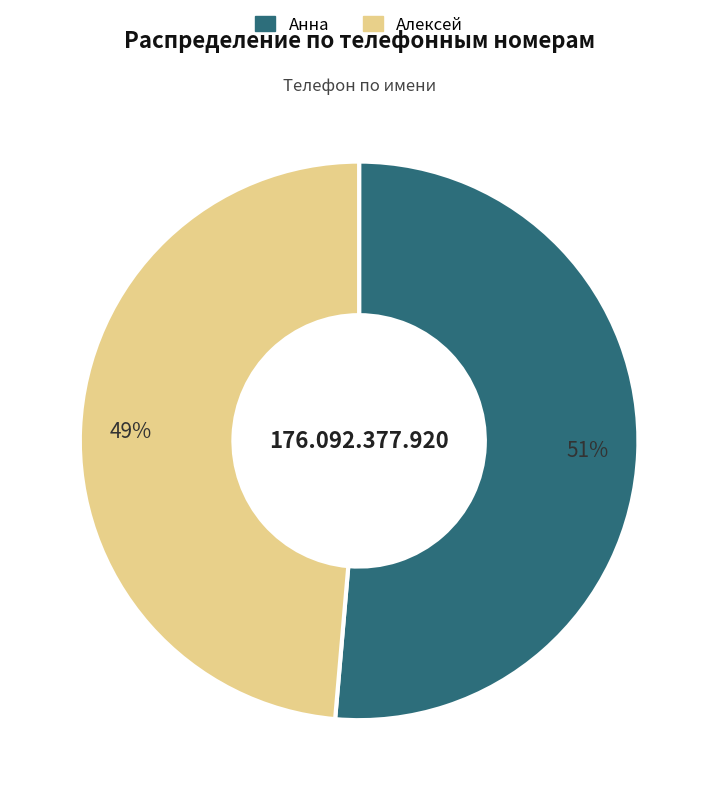

Which slice is the smallest?

Алексей